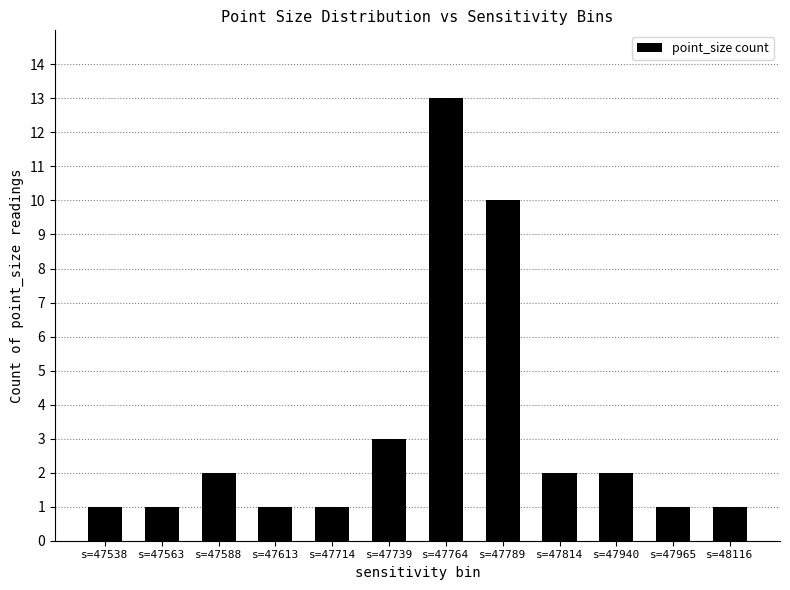

Reading left to right, list all the values displayed in this chart.

s=47538=1	s=47563=1	s=47588=2	s=47613=1	s=47714=1	s=47739=3	s=47764=13	s=47789=10	s=47814=2	s=47940=2	s=47965=1	s=48116=1